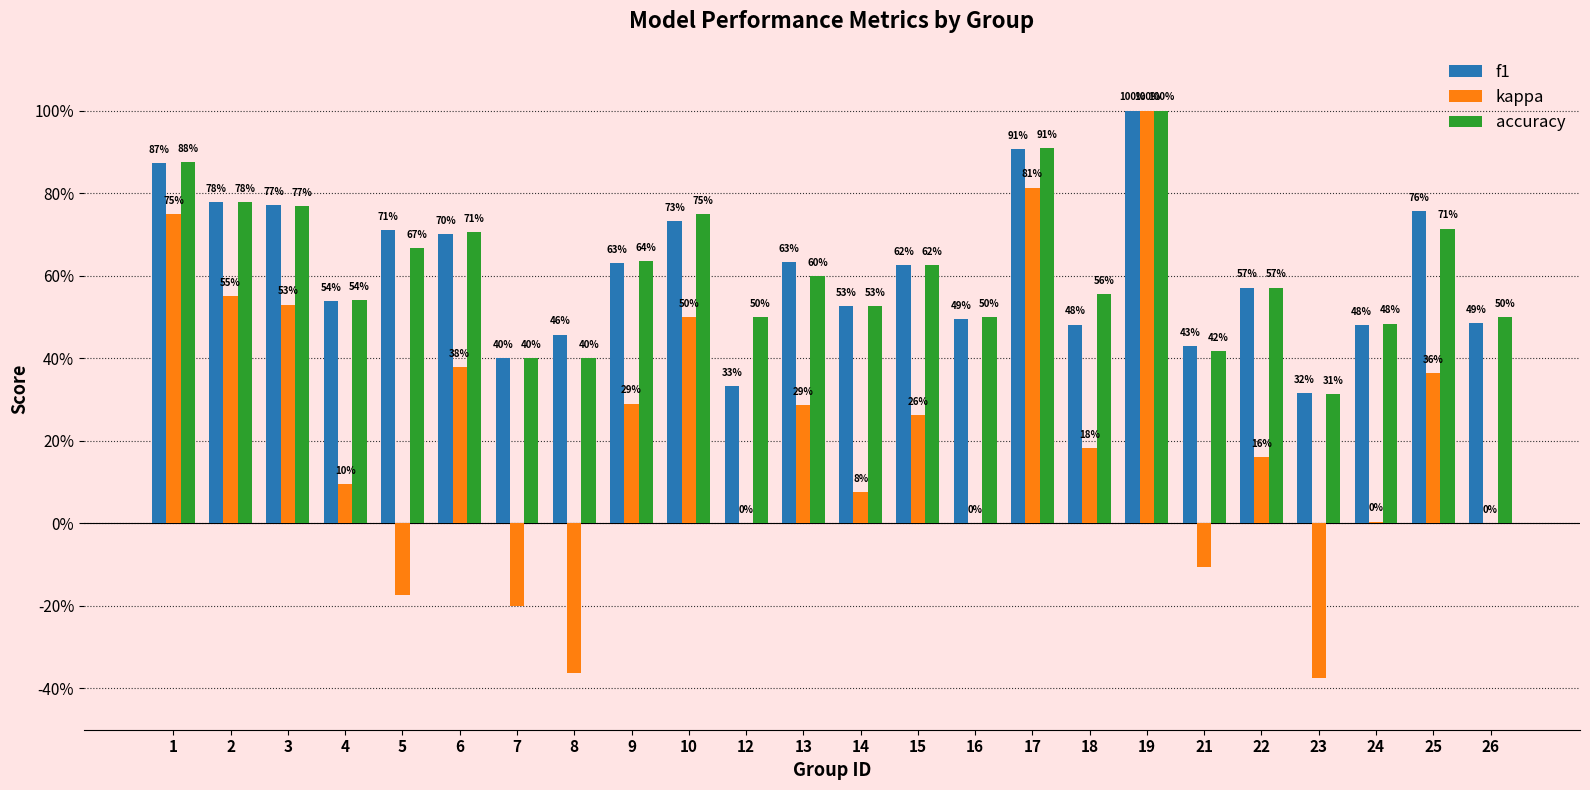

What are all the series names shown in the legend?

f1, kappa, accuracy